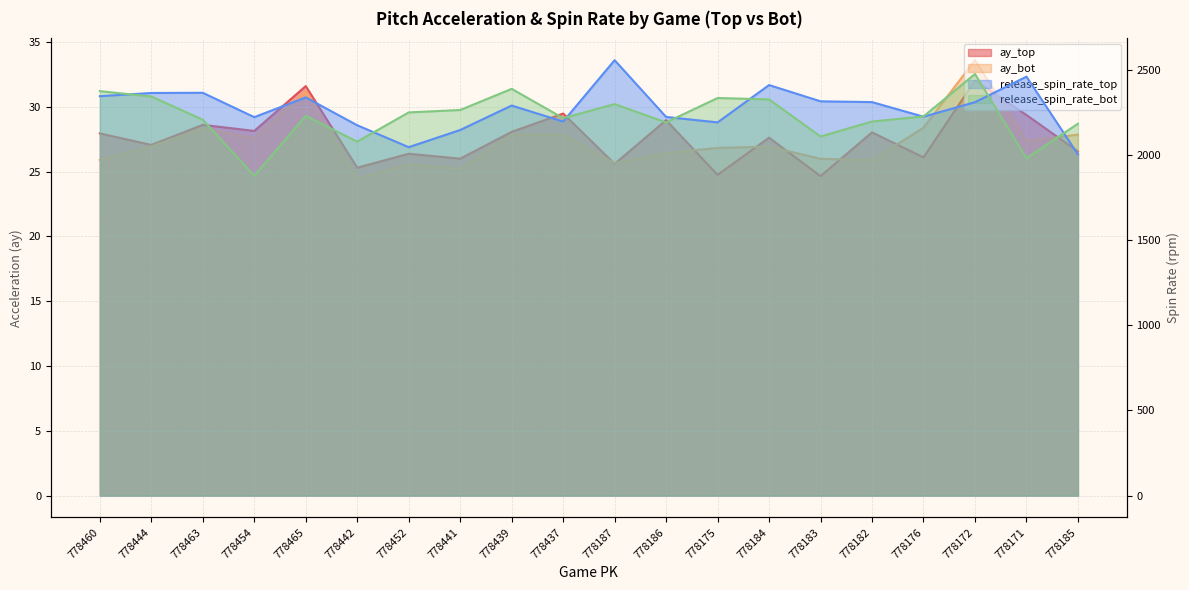

Reading right to left, list all the values displayed in this chart.

ay_top: 778185=26.6	778171=29.4	778172=32.0	778176=26.1	778182=28.0	778183=24.6	778184=27.6	778175=24.8	778186=29.0	778187=25.6	778437=29.5	778439=28.1	778441=26.0	778452=26.4	778442=25.3	778465=31.6	778454=28.1	778463=28.6	778444=27.1	778460=27.9
ay_bot: 778185=27.9	778171=27.4	778172=33.6	778176=28.4	778182=25.9	778183=26.0	778184=26.9	778175=26.8	778186=26.4	778187=25.7	778437=27.8	778439=27.9	778441=25.2	778452=25.6	778442=24.5	778465=31.2	778454=27.6	778463=28.3	778444=26.9	778460=25.9
release_spin_rate_top: 778185=2003.7	778171=2460.5	778172=2310.5	778176=2225.3	778182=2311.0	778183=2315.7	778184=2411.1	778175=2191.9	778186=2223.8	778187=2557.2	778437=2196.6	778439=2290.8	778441=2147.2	778452=2046.3	778442=2175.0	778465=2338.7	778454=2222.6	778463=2365.7	778444=2364.6	778460=2345.7
release_spin_rate_bot: 778185=2184.3	778171=1981.1	778172=2475.9	778176=2226.9	778182=2197.0	778183=2109.0	778184=2326.8	778175=2335.1	778186=2191.7	778187=2299.3	778437=2216.8	778439=2388.8	778441=2264.6	778452=2250.4	778442=2078.9	778465=2229.8	778454=1878.2	778463=2207.4	778444=2343.9	778460=2375.3